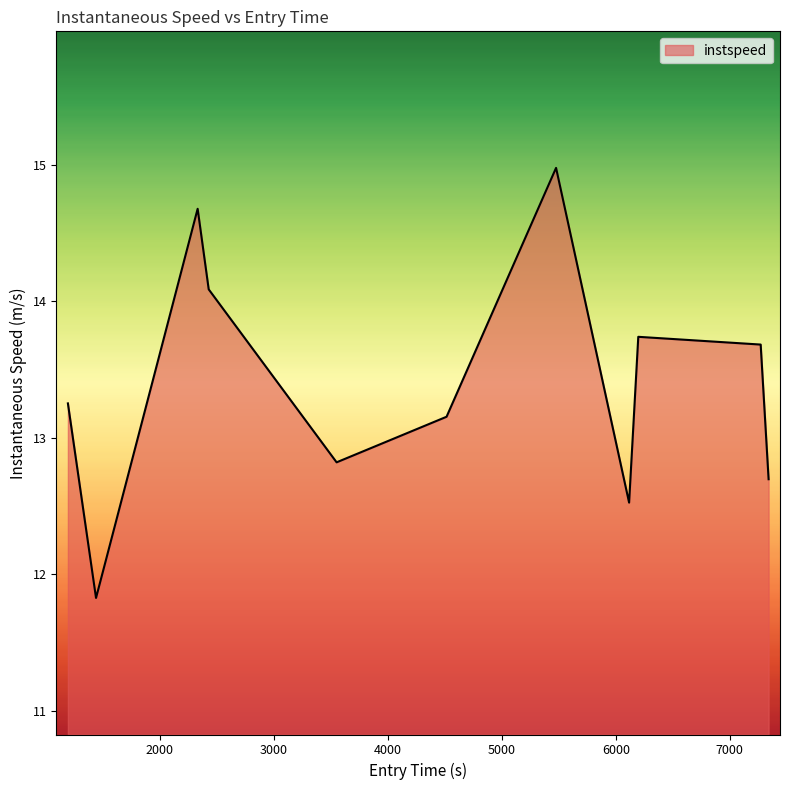

What is the average value?

13.4